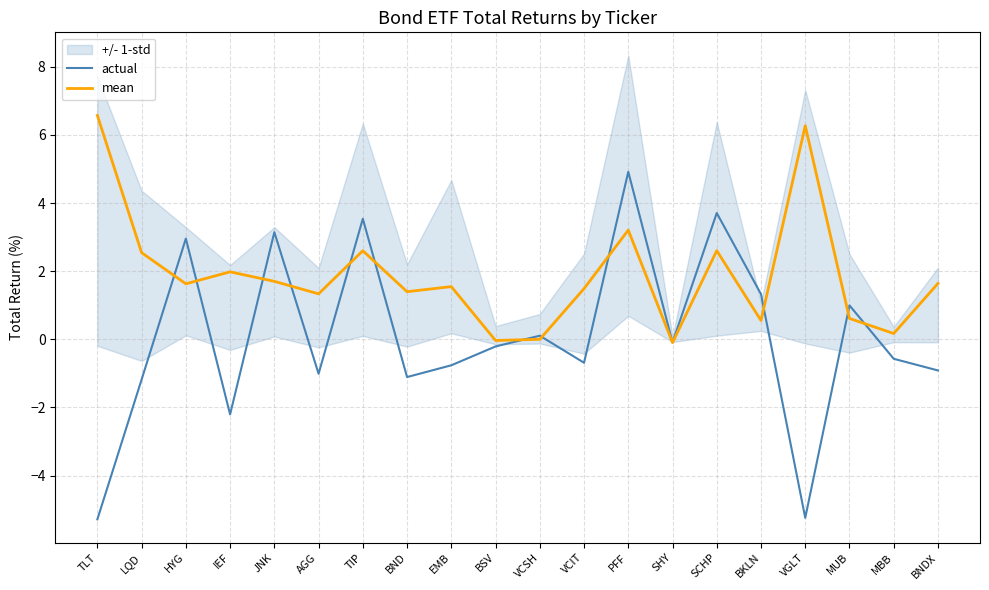

The value of mean at LQD is 1.1. True or false?

False